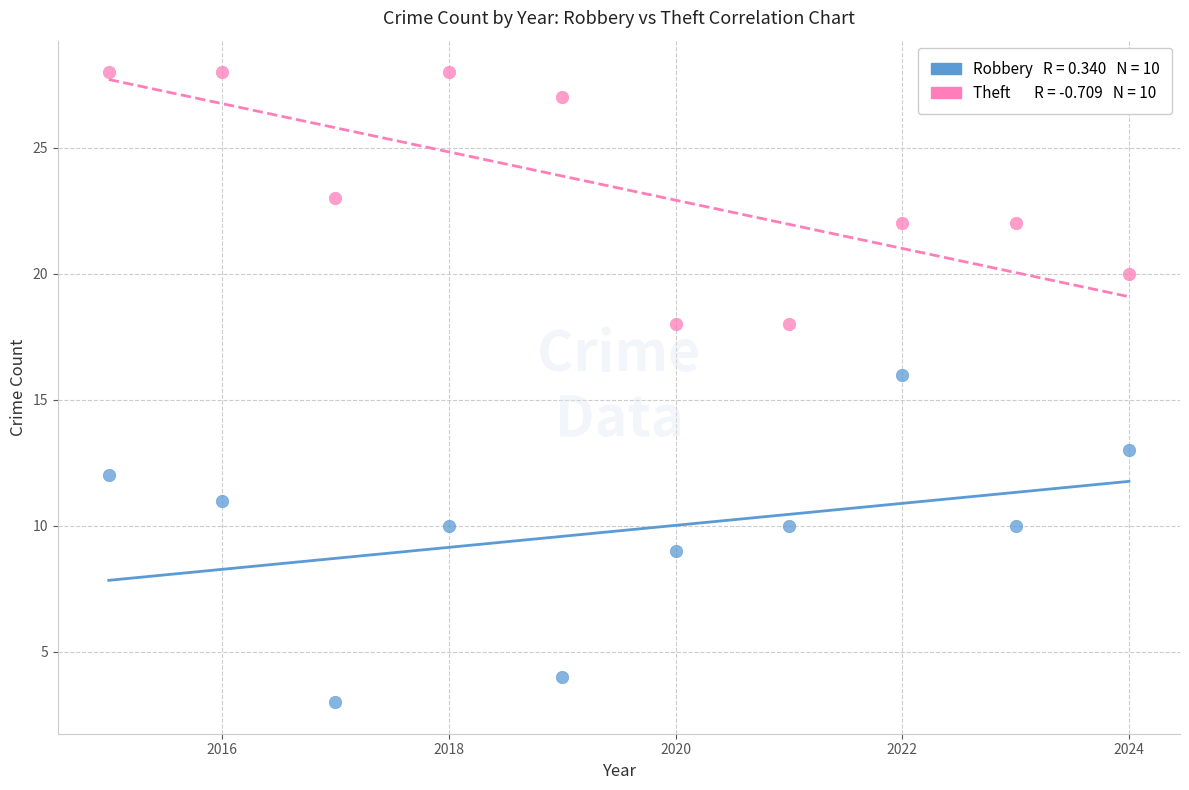

Across all series, what Y value is closest to 15?

16